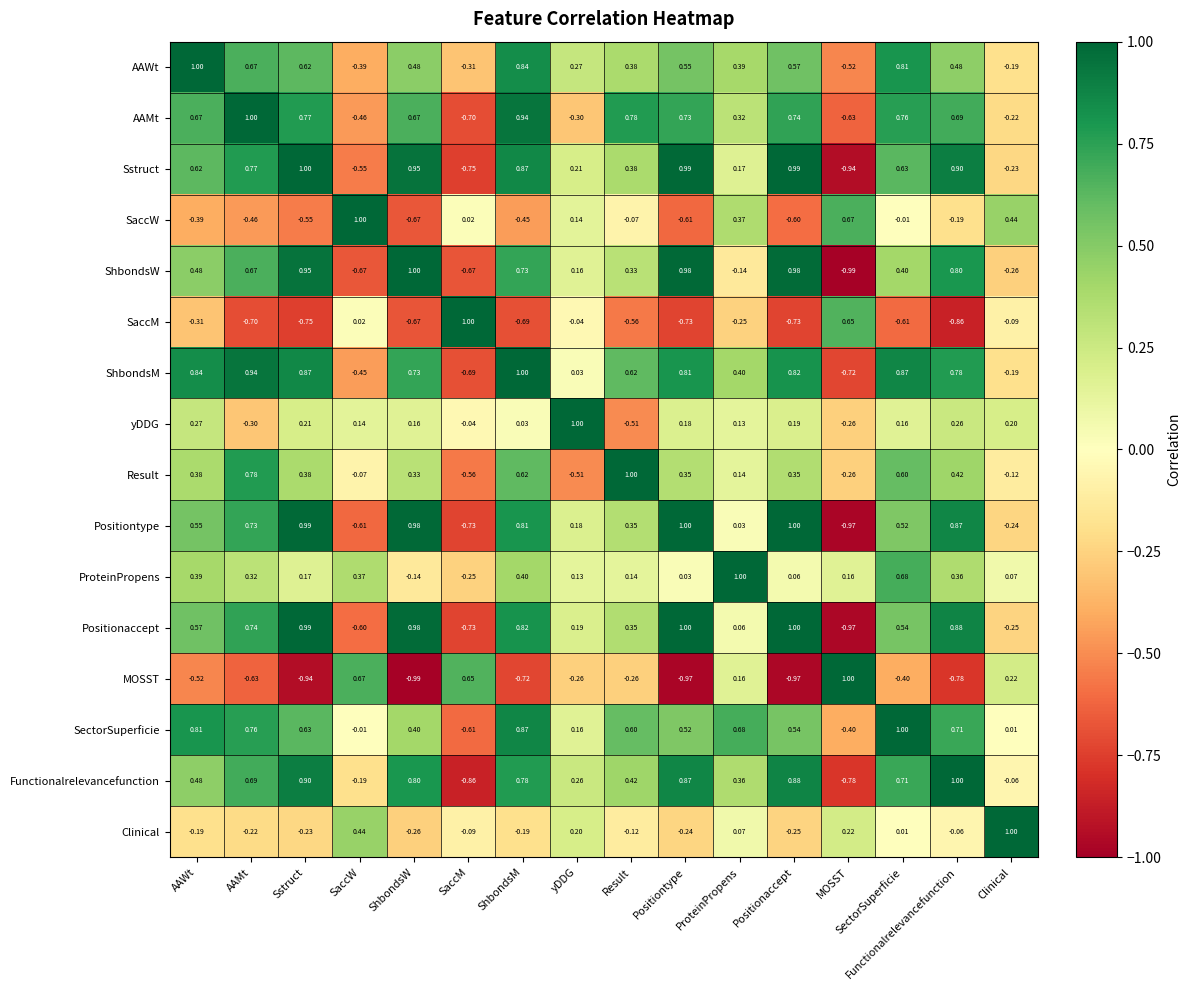

Which category has the lowest value in the SectorSuperficie series?

SaccM